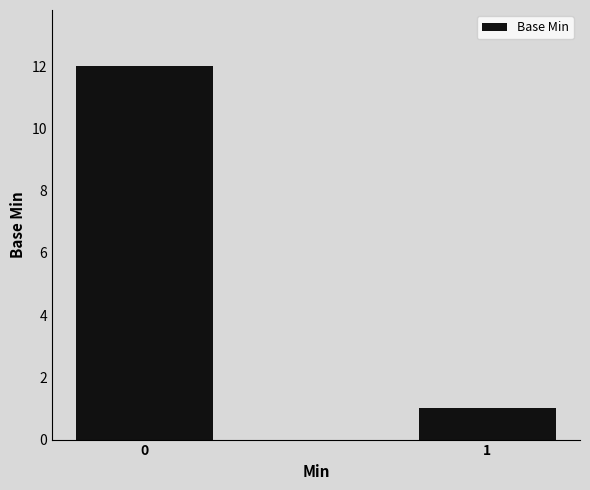

What is the value of the 2nd bar from the left?

1